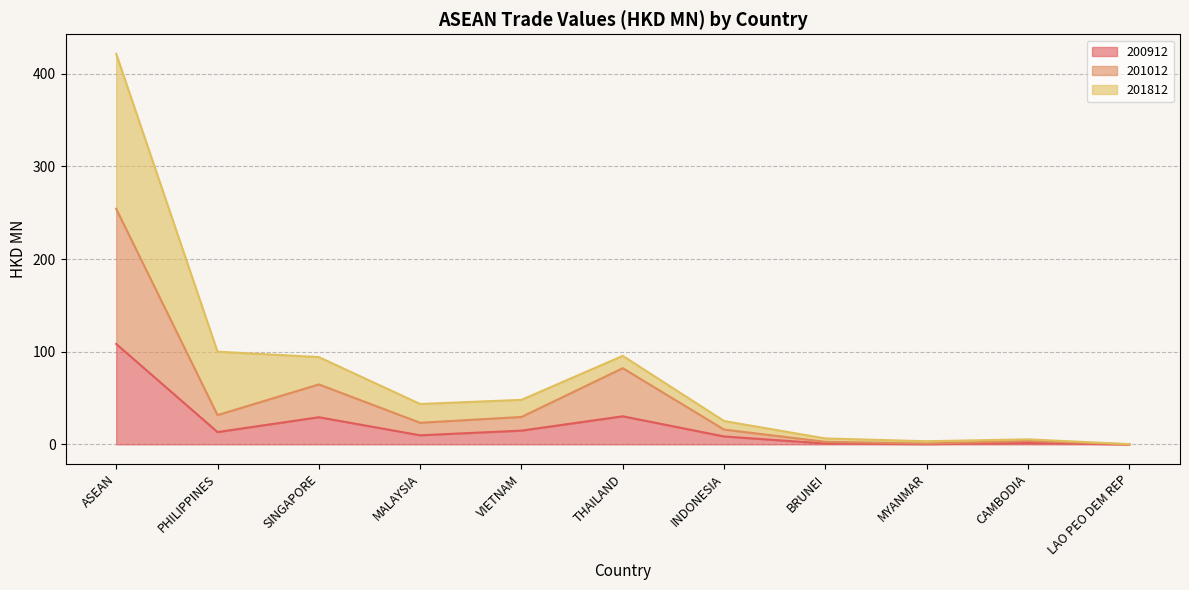

At which category does the chart reach its peak across all series?

ASEAN